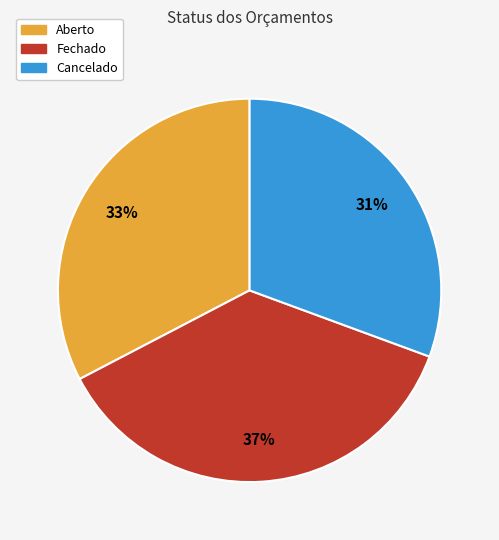

The Aberto slice represents 22% of the pie. True or false?

False